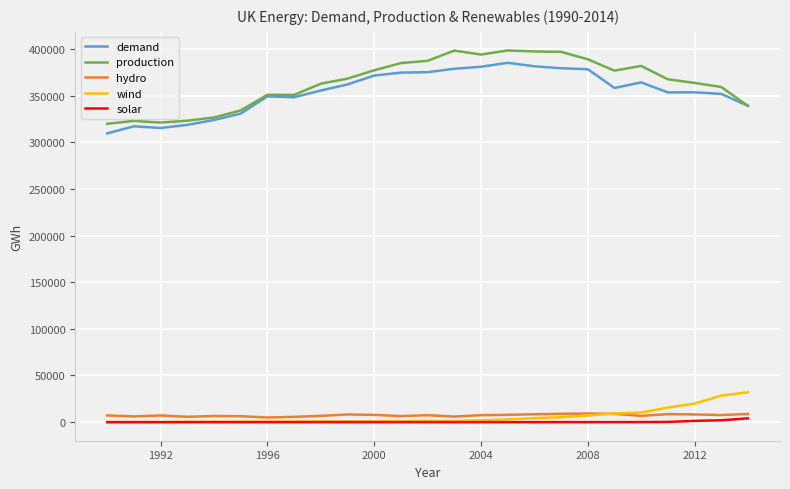

What is the maximum value shown in the chart?

398355